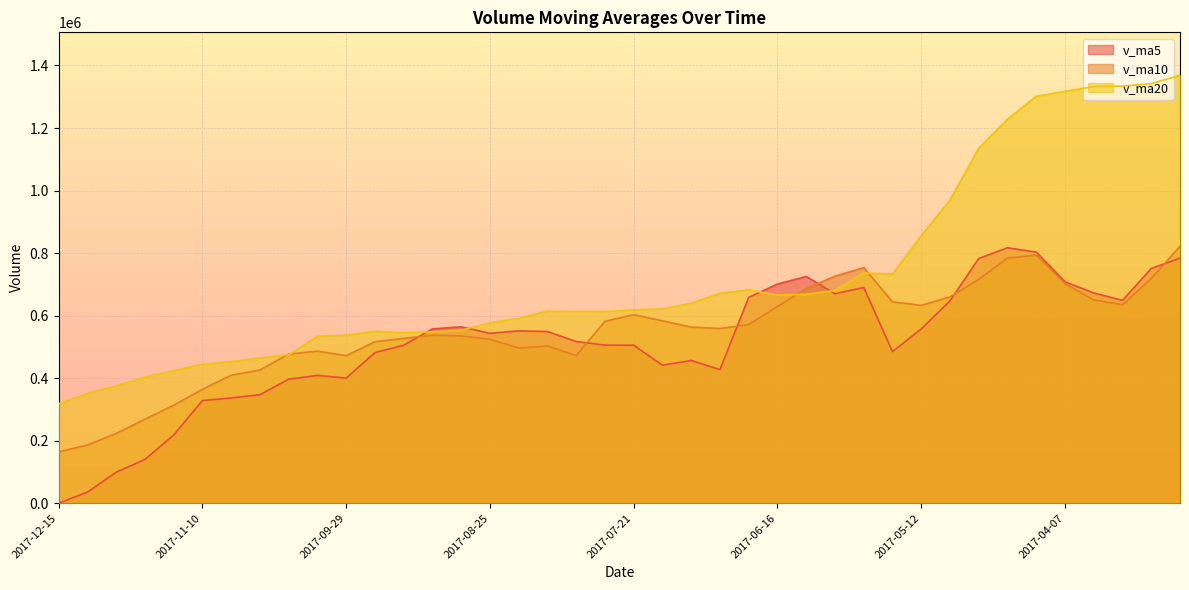

List the series in order of their overall mean, highest first.

v_ma20, v_ma10, v_ma5